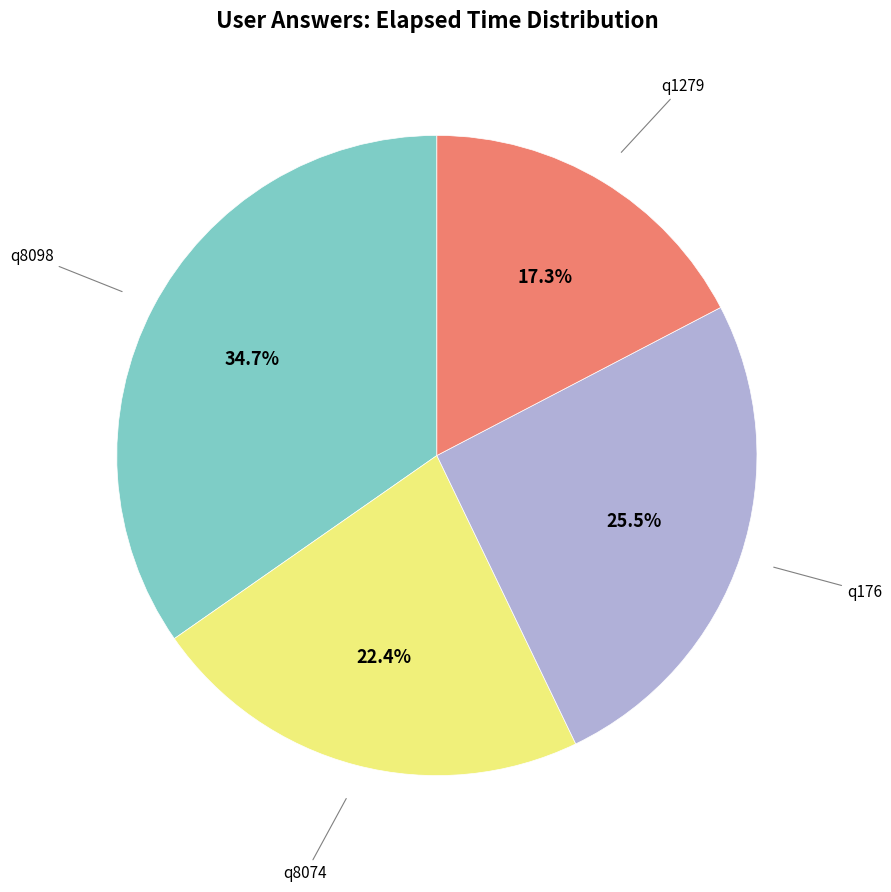

Is there any slice that represents more than half of the pie?

No